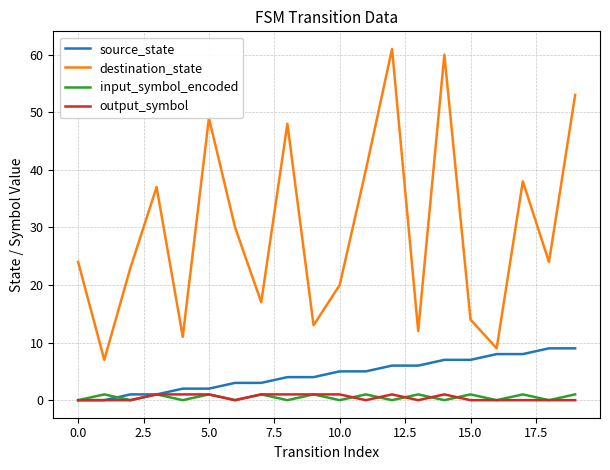

What is the lowest value of the destination_state series?

7